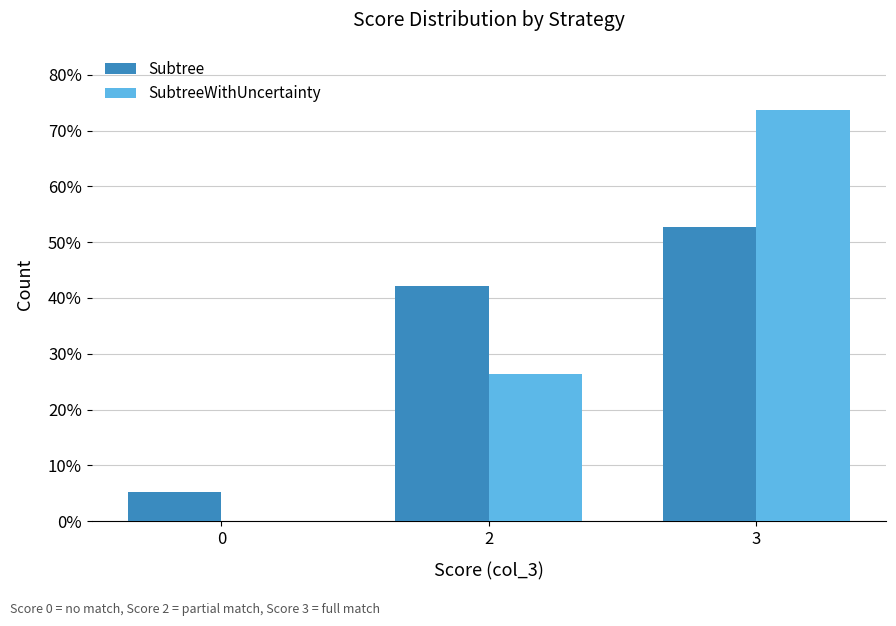

How many Subtree values are between 0 and 1?

3